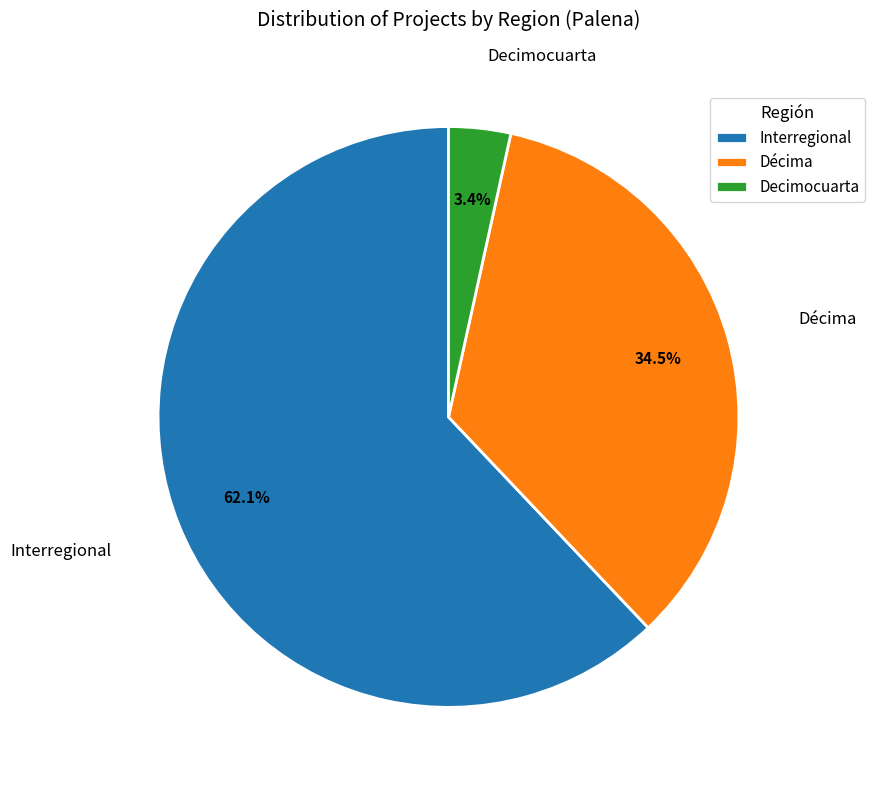

Which category accounts for the majority?

Interregional